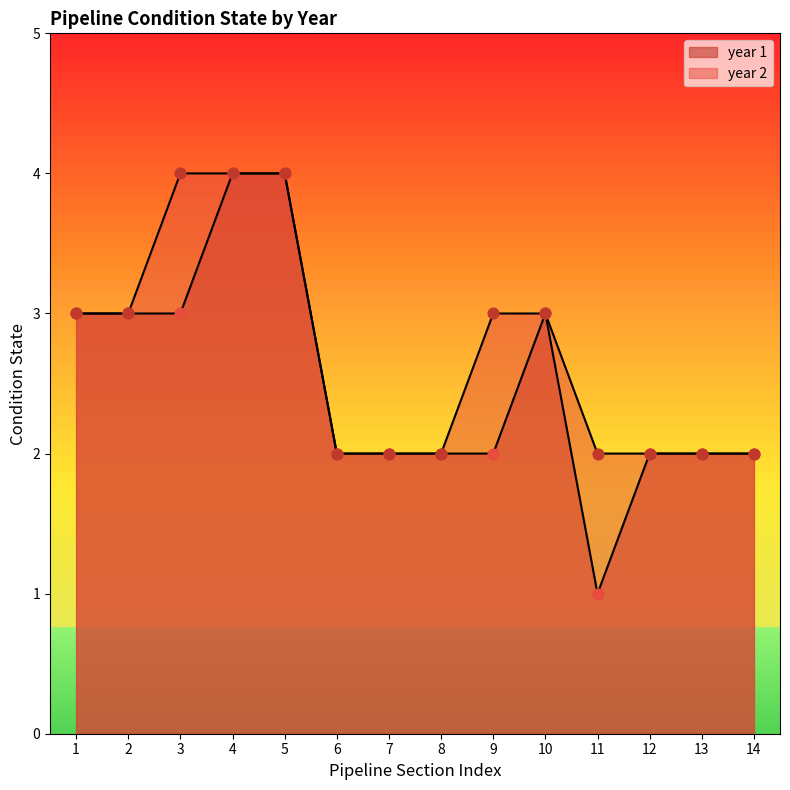

Which series reaches the maximum Y coordinate?

year 1